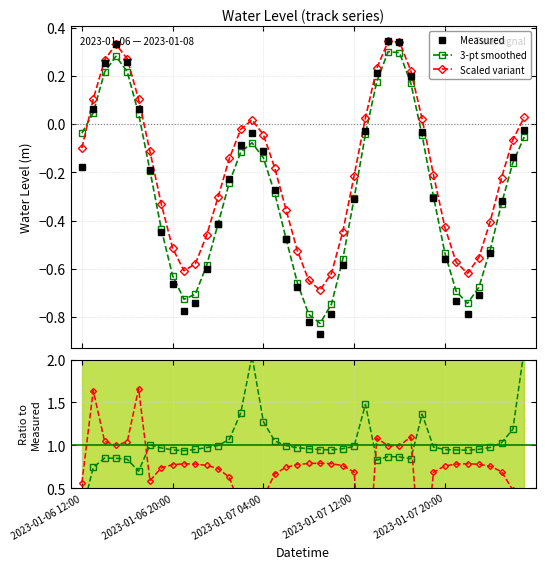

At which category does the chart reach its minimum across all series?

39